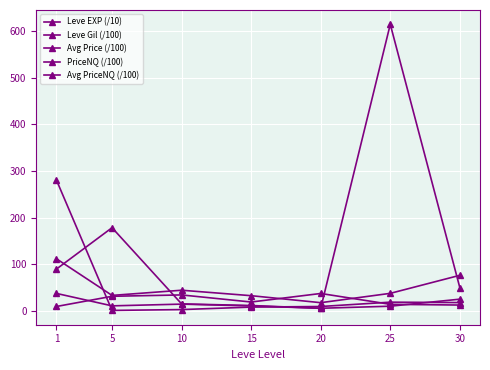

How many series are shown in this chart?

5